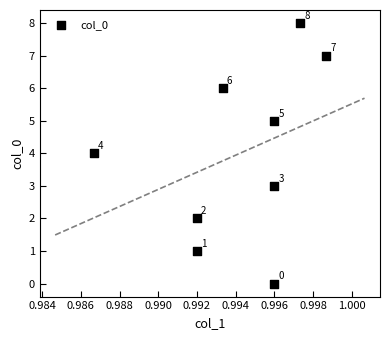

What is the average Y value?

4